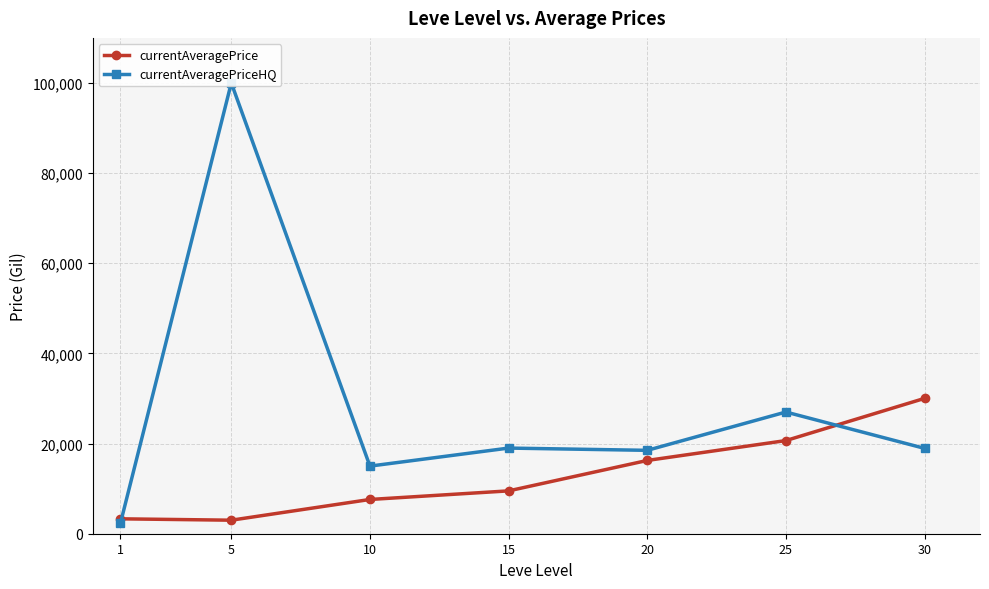

True or false: currentAveragePrice has a value of 30025.0 at 30.

True